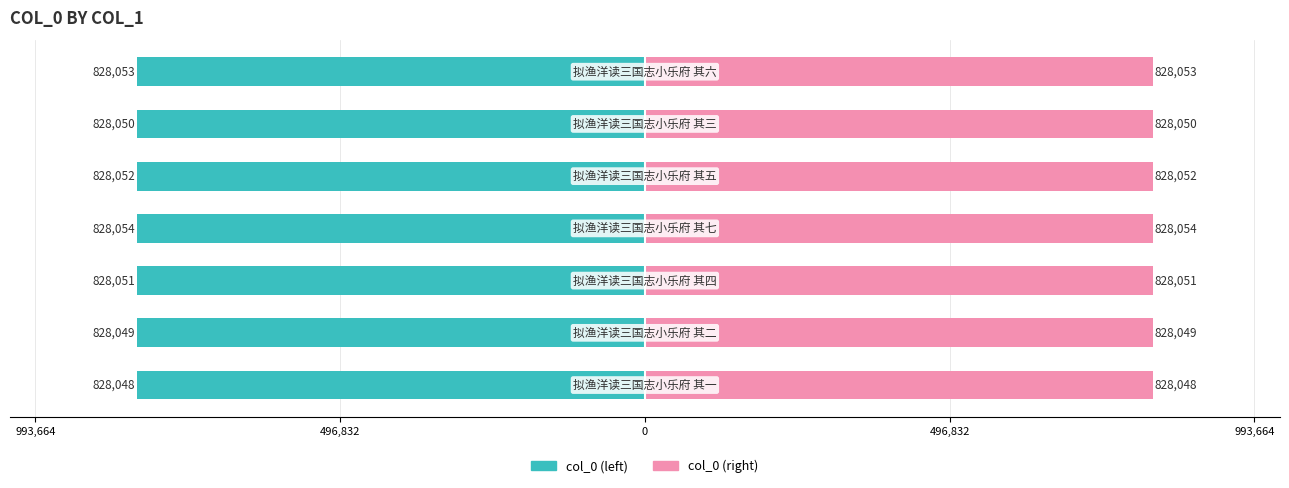

Reading left to right, what are all the values shown in this chart?

col_0 (left): -828048	-828049	-828051	-828054	-828052	-828050	-828053
col_0 (right): 828048	828049	828051	828054	828052	828050	828053